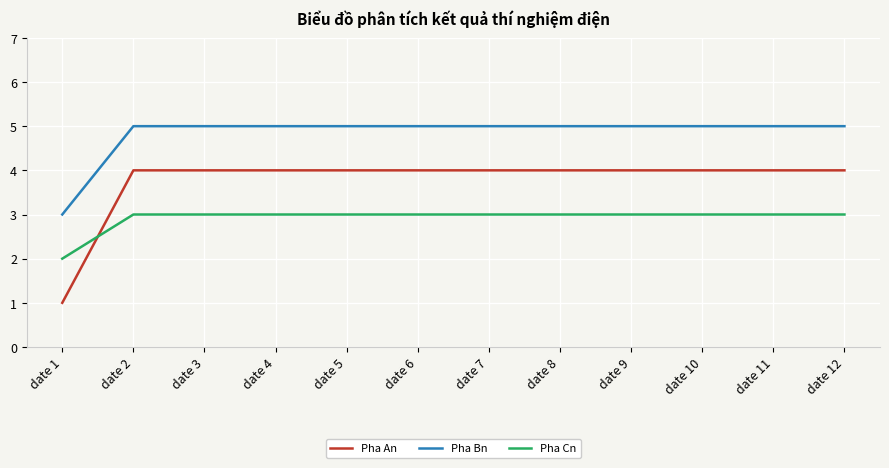

True or false: Pha Cn and Pha Bn intersect in this chart.

False